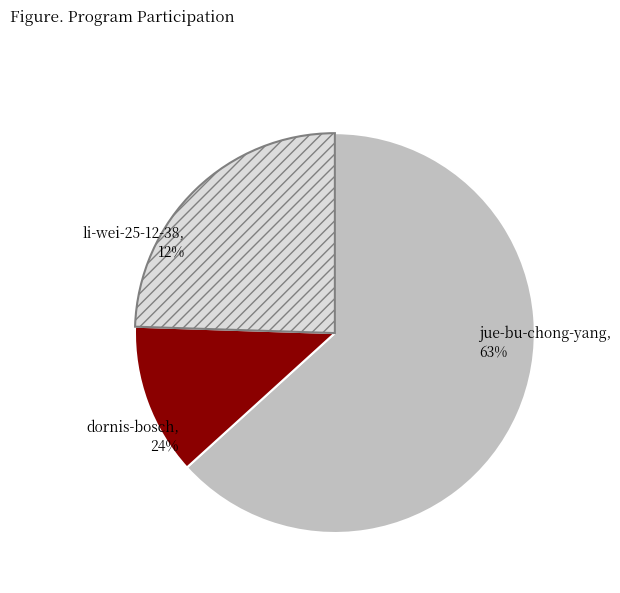

Which slice is the largest?

jue-bu-chong-yang